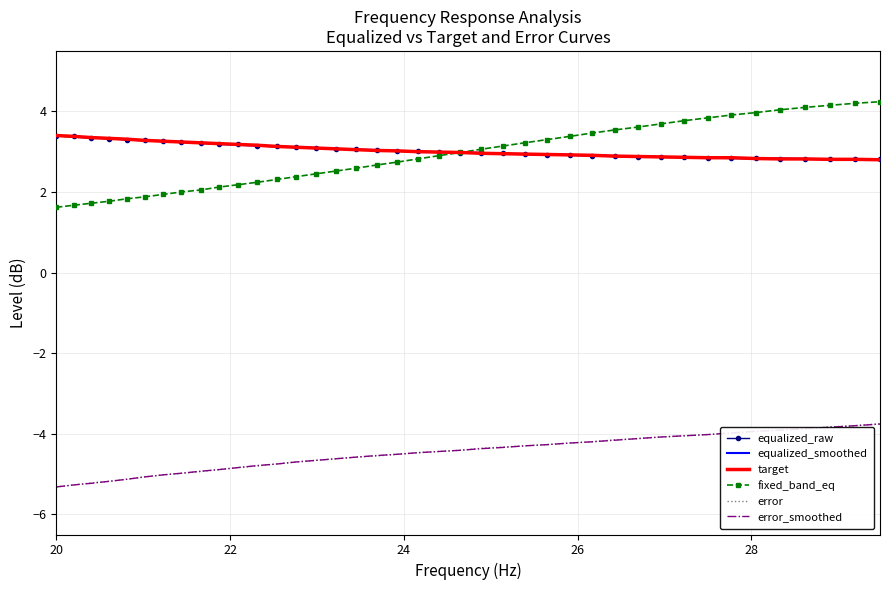

What is the sum of all fixed_band_eq values?

116.0